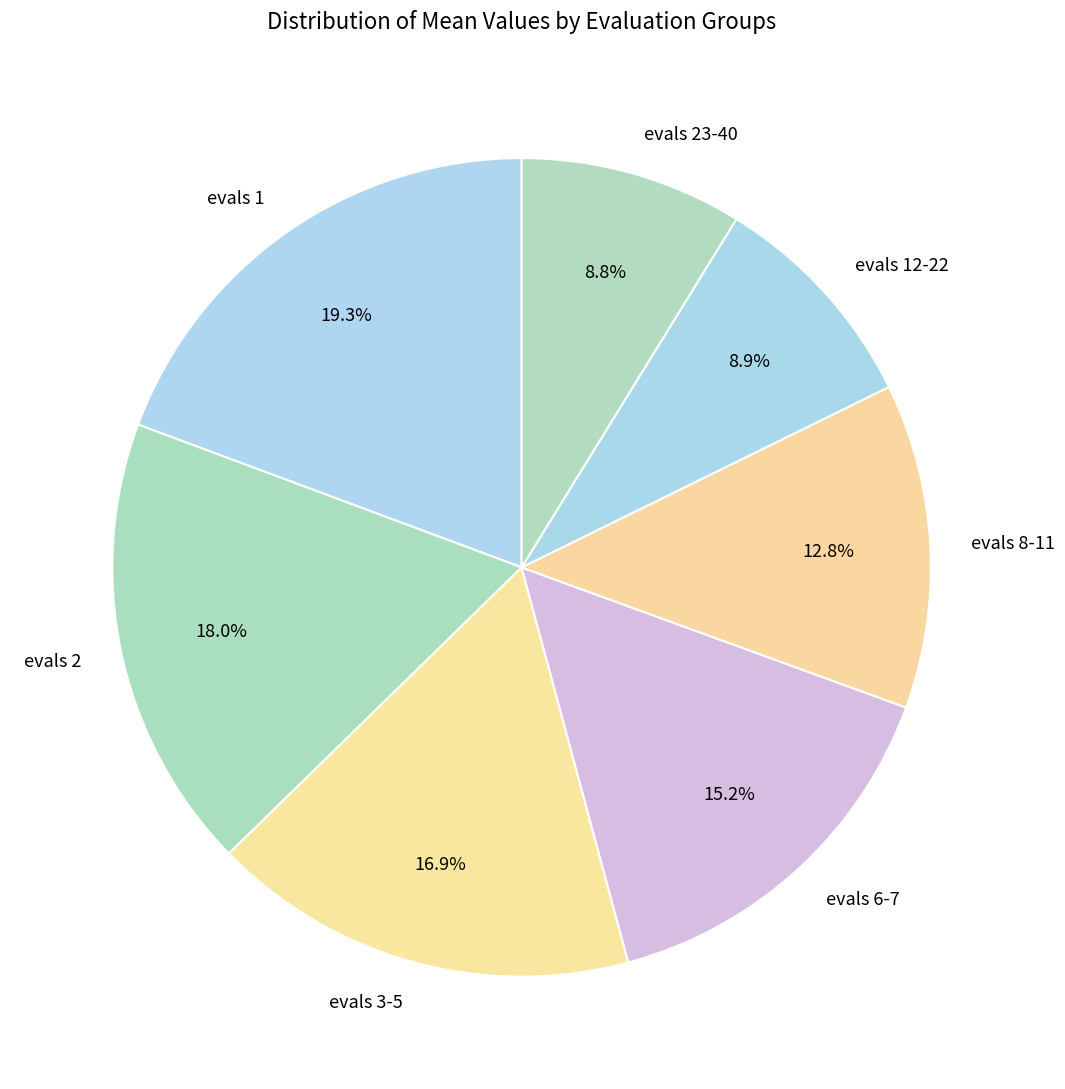

Between evals 1 and evals 3-5, which is larger?

evals 1